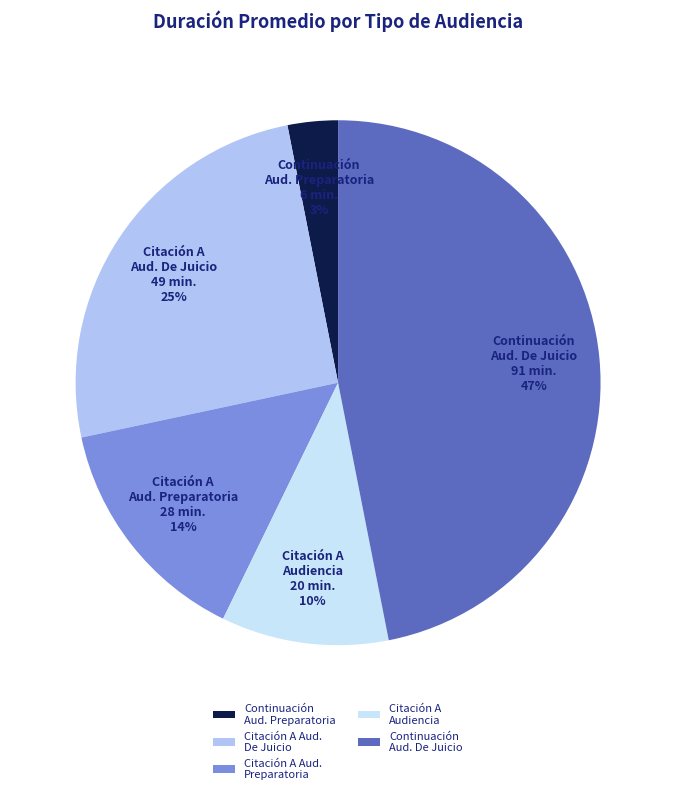

Which category has the biggest portion of the pie?

Continuación Aud. De Juicio